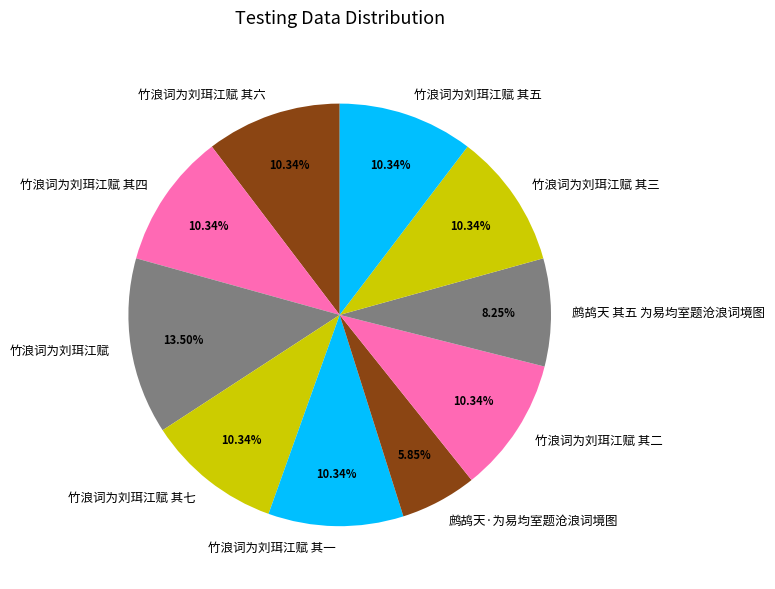

Count the number of slices in the pie.

10